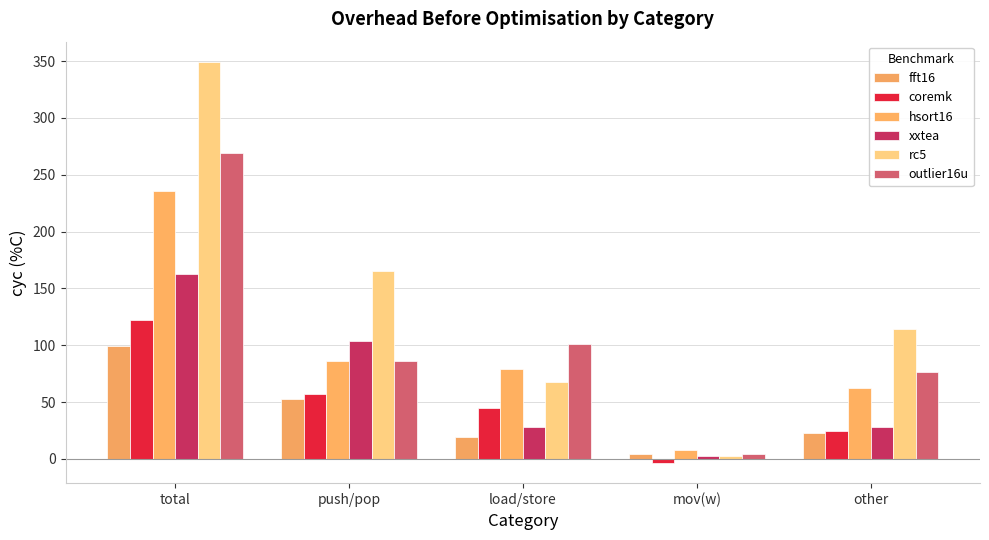

At which label does rc5 reach its peak?

total